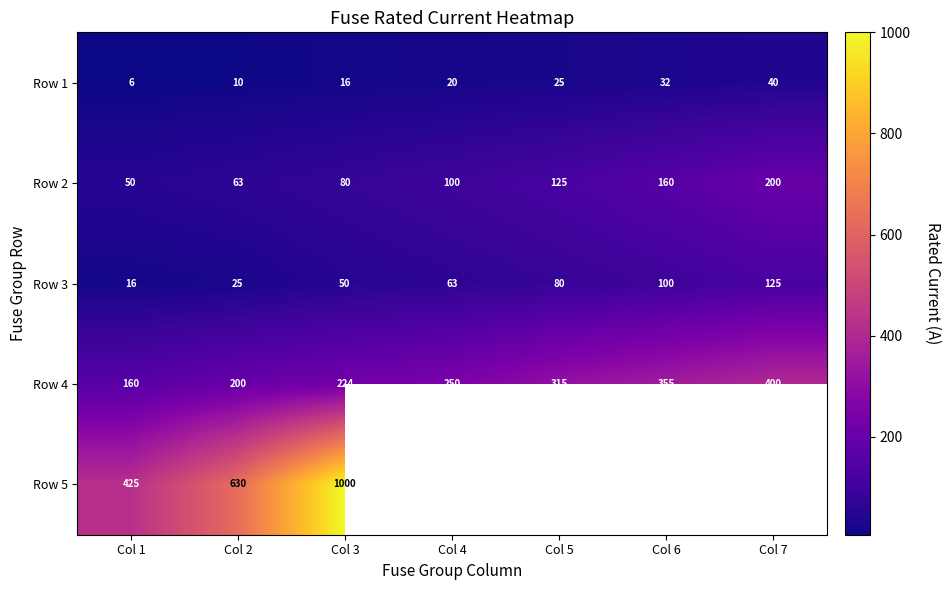

Which has a higher value, Col 4 or Col 1?

Col 4